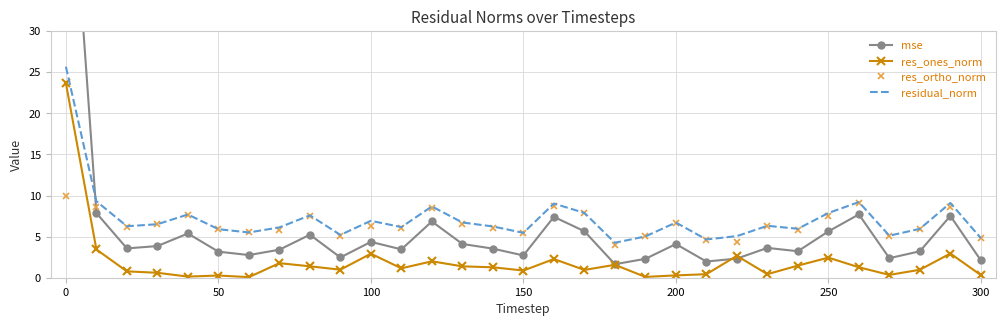

What is the highest value of the residual_norm series?

25.7